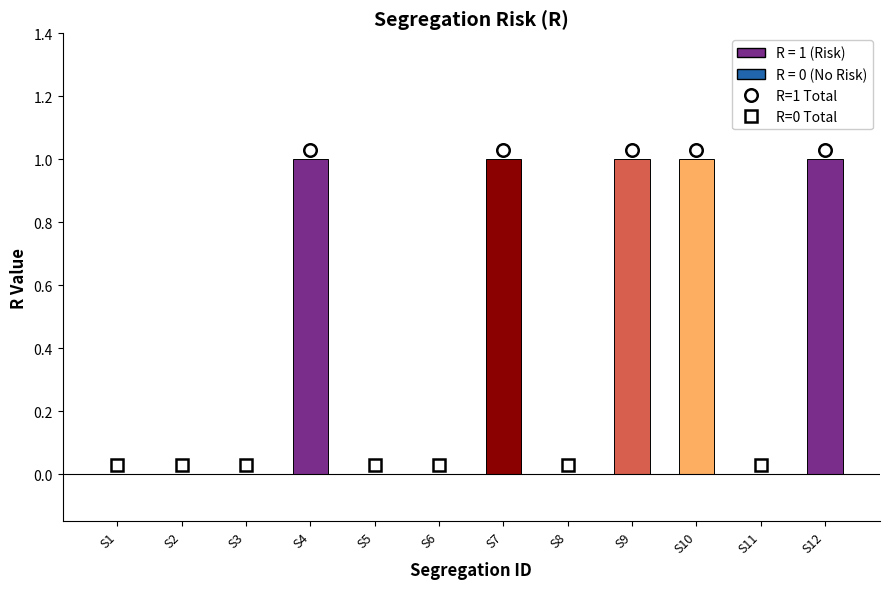

What is the maximum value shown in the chart?

1